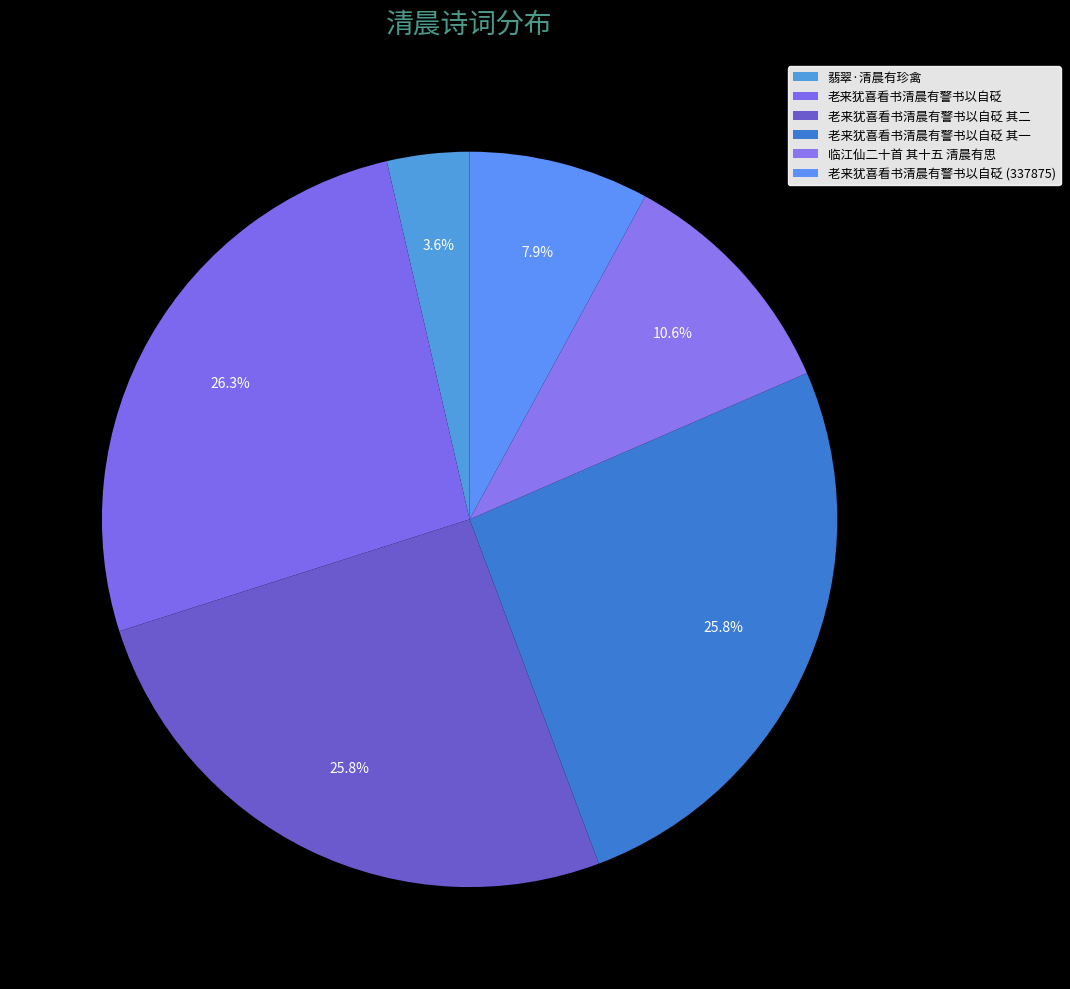

What portion of the pie excludes 翡翠·清晨有珍禽?

96.4%